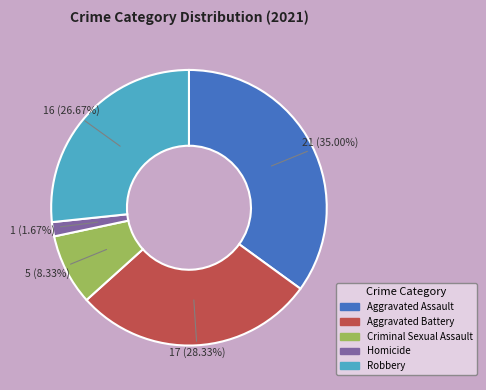

Rank the categories by value from highest to lowest.

Aggravated Assault, Aggravated Battery, Robbery, Criminal Sexual Assault, Homicide